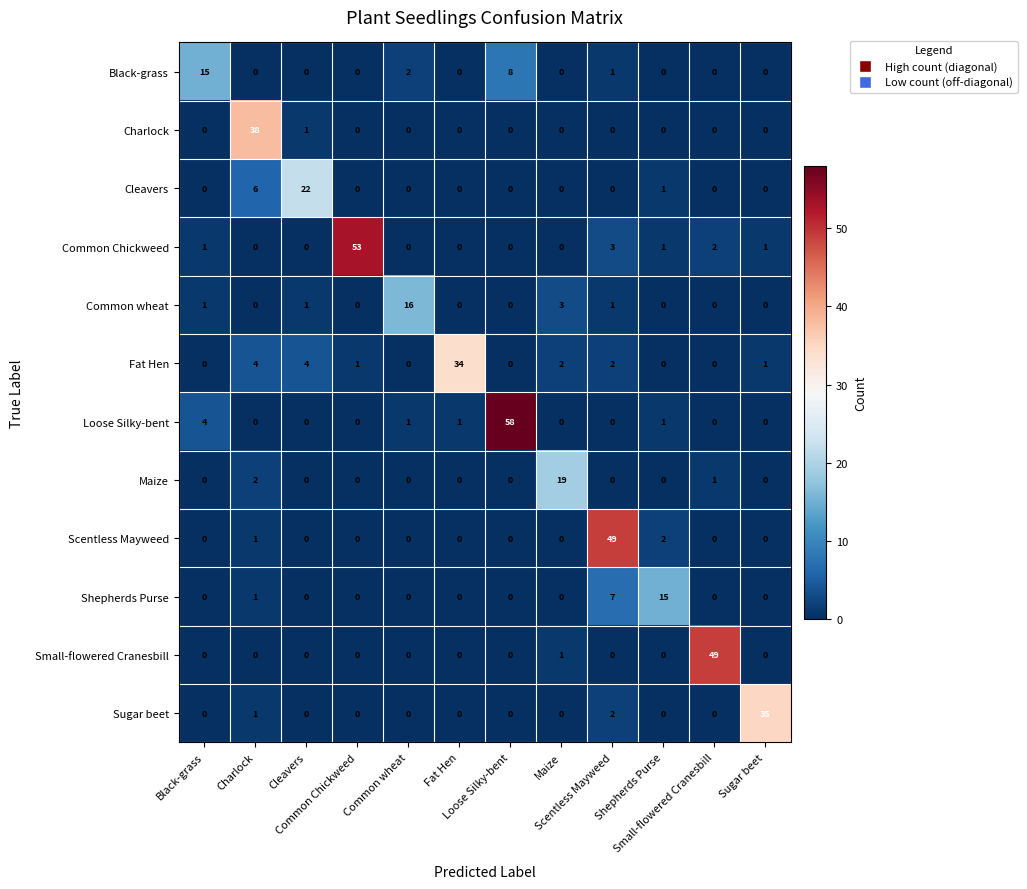

What is the spread (max minus min) of values at Cleavers?

22